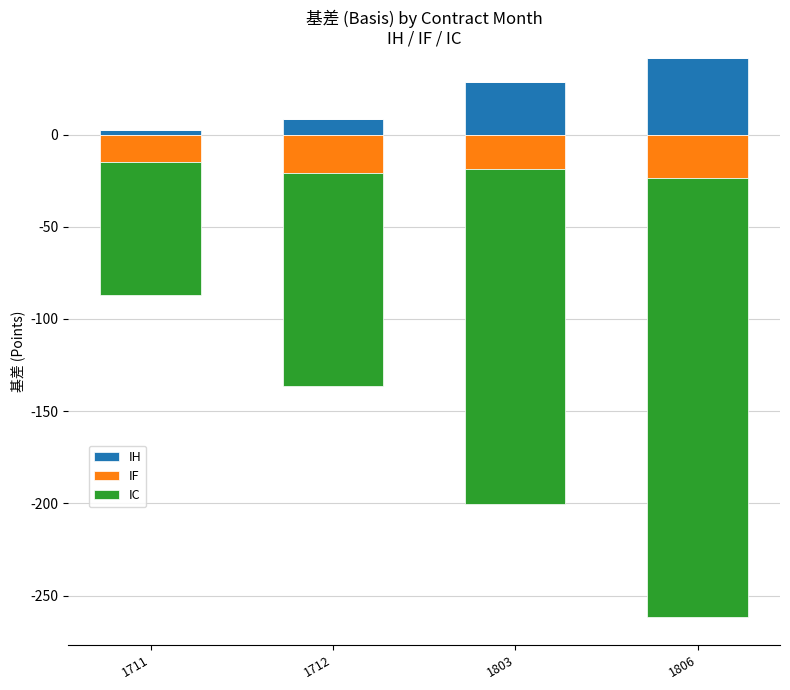

What is the greatest value displayed?

41.6